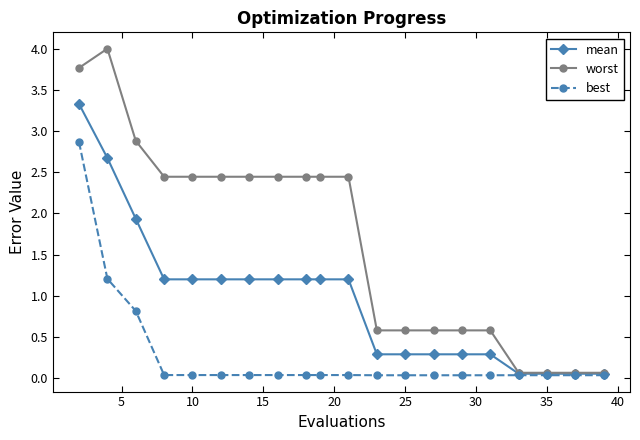

What is the value of the mean point at the 10th from the left?

1.2